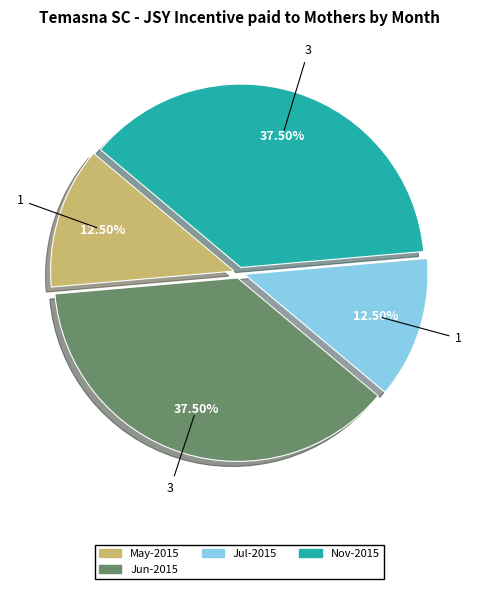

Is there any slice that represents more than half of the pie?

No